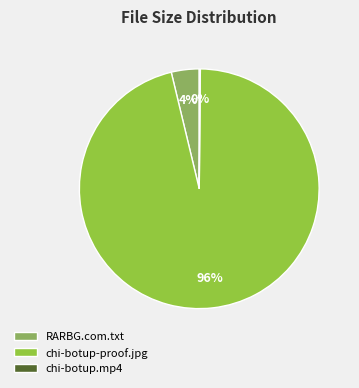

Is it true that RARBG.com.txt is 10% of the pie?

False